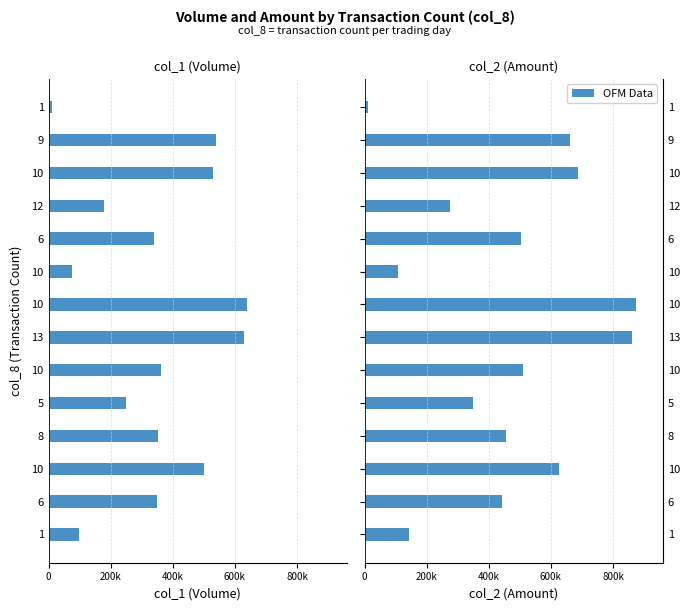

How many groups of bars are there?

14